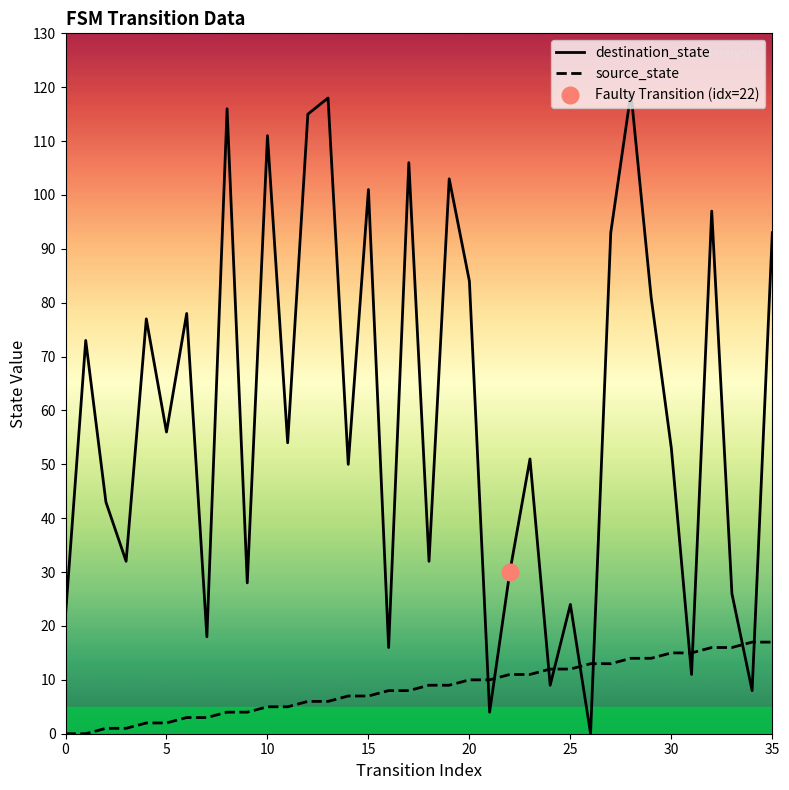

The source_state series shows 4 at 15. True or false?

False